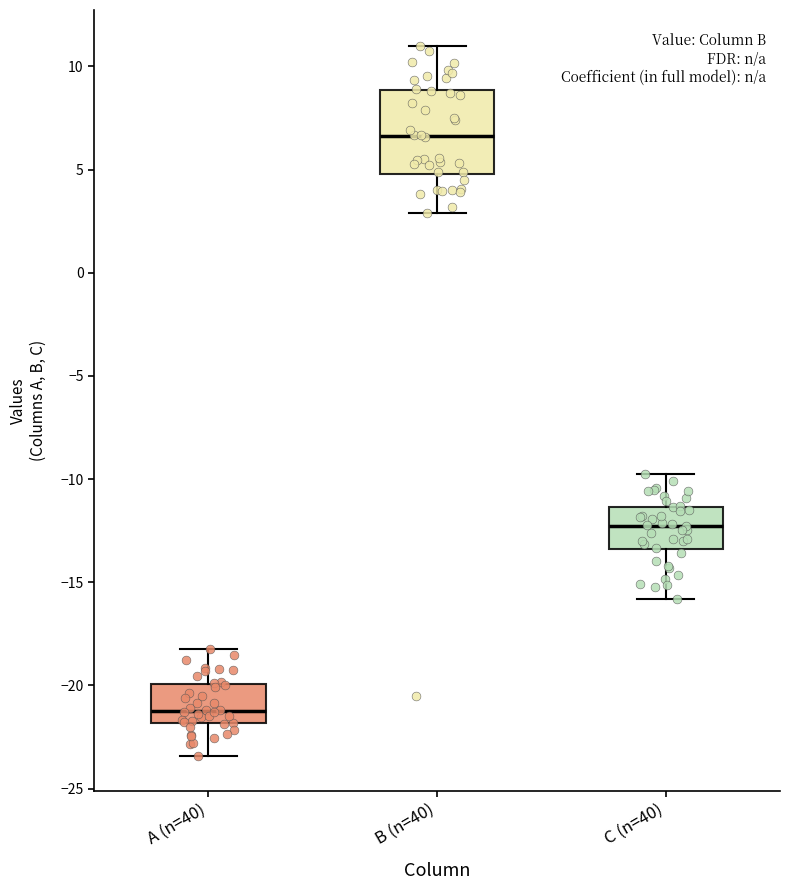

Reading left to right, read every box against the y-axis: the position of its median line, the range the box covers, and the ends of its whiskers. The values are not printed on the chart, so give them approximately, as read against the axis.

A (n=40): median -21.0, box -22.0 to -20.0, whiskers -23.5 to -18.0
B (n=40): median 6.5, box 5.0 to 9.0, whiskers 3.0 to 11.0
C (n=40): median -12.5, box -13.5 to -11.5, whiskers -16.0 to -10.0